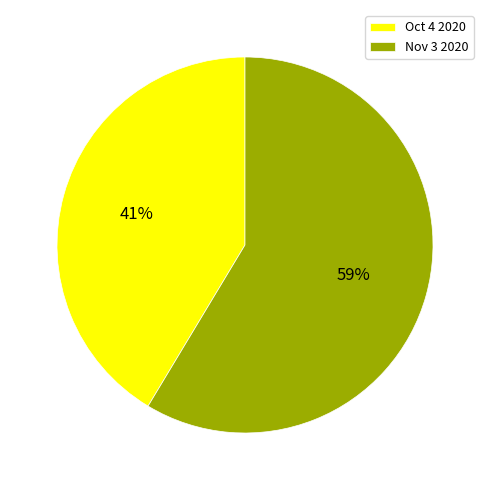

Which category has the biggest portion of the pie?

Nov 3 2020